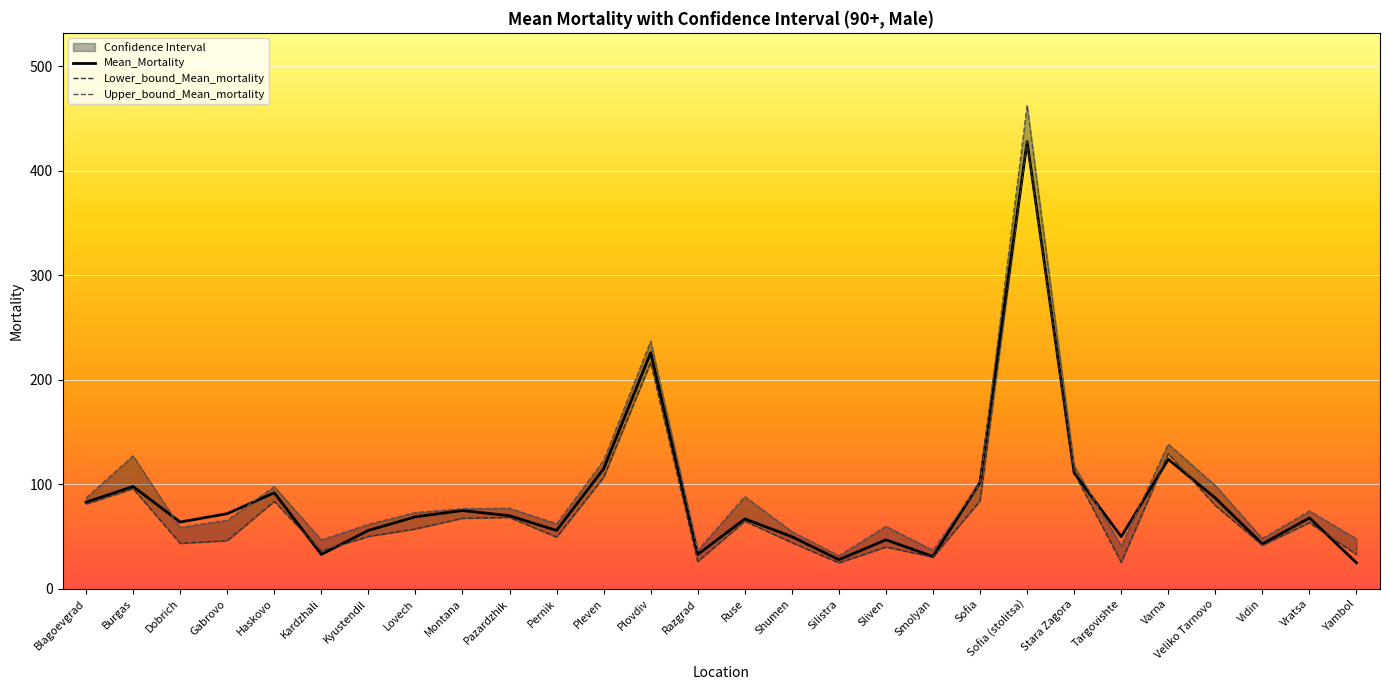

Where is the first local minimum for Upper_bound_Mean_mortality?

Dobrich